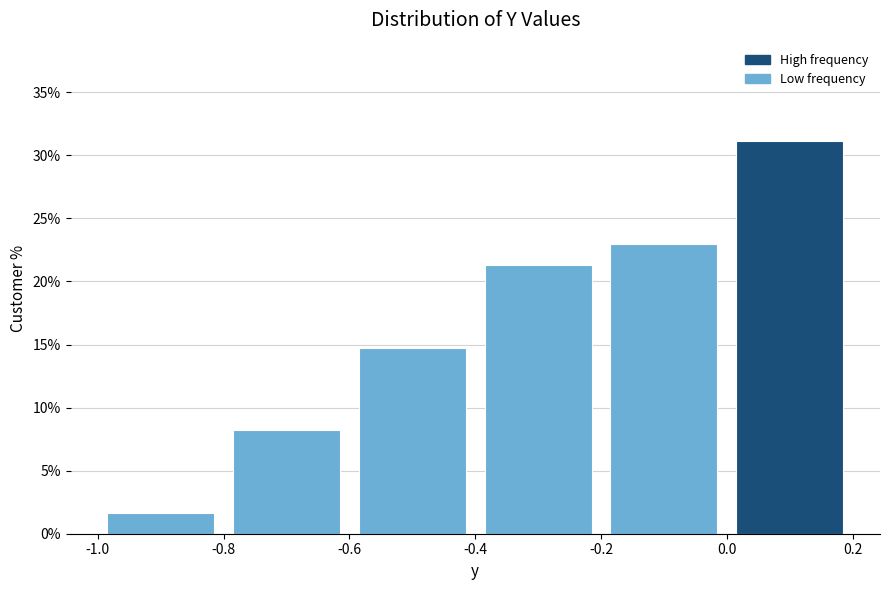

Reading left to right, transcribe this chart: for each bar, give the range it covers on the x-axis and its height. The values are not printed on the chart, so give them approximately, as read against the axis.

-1.0 to -0.8: 1.5
-0.8 to -0.6: 8.0
-0.6 to -0.4: 15.0
-0.4 to -0.2: 21.5
-0.2 to 0.0: 23.0
0.0 to 0.2: 31.0